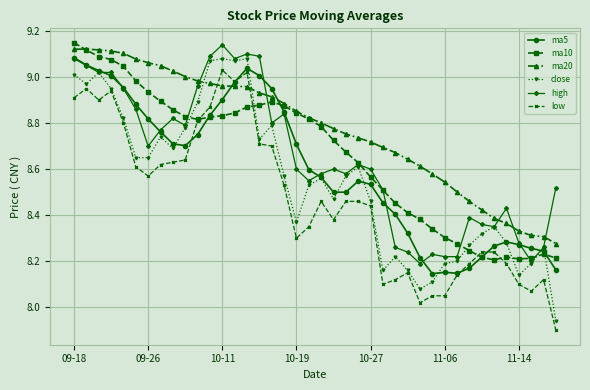

Which series ends up on top after the final intersection of ma10 and close?

ma10